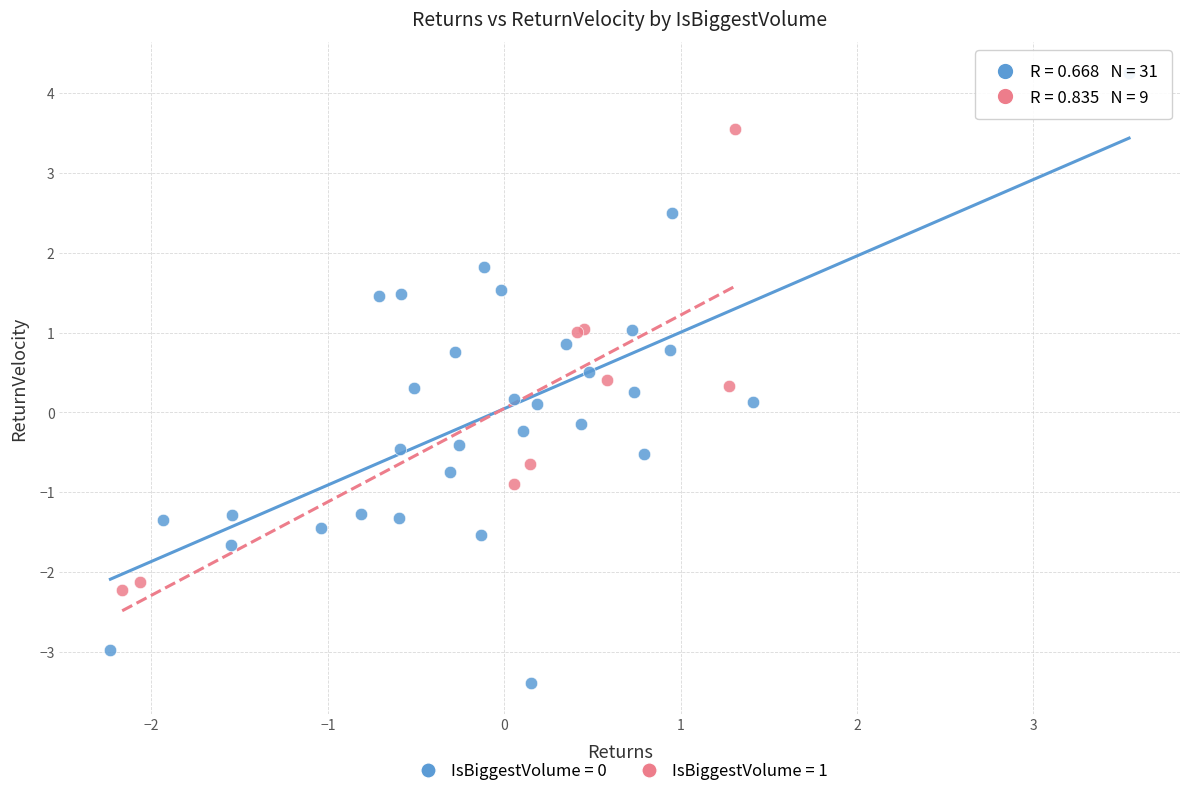

Which series reaches the minimum Y coordinate?

IsBiggestVolume = 0